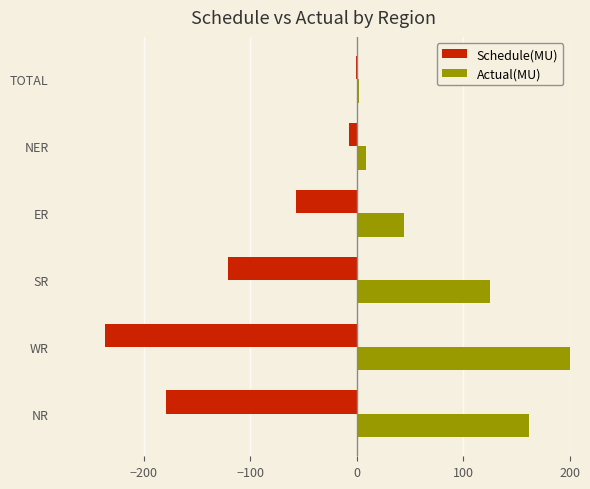

Is the value of Schedule(MU) at NER greater than the value of Actual(MU) at NR?

No